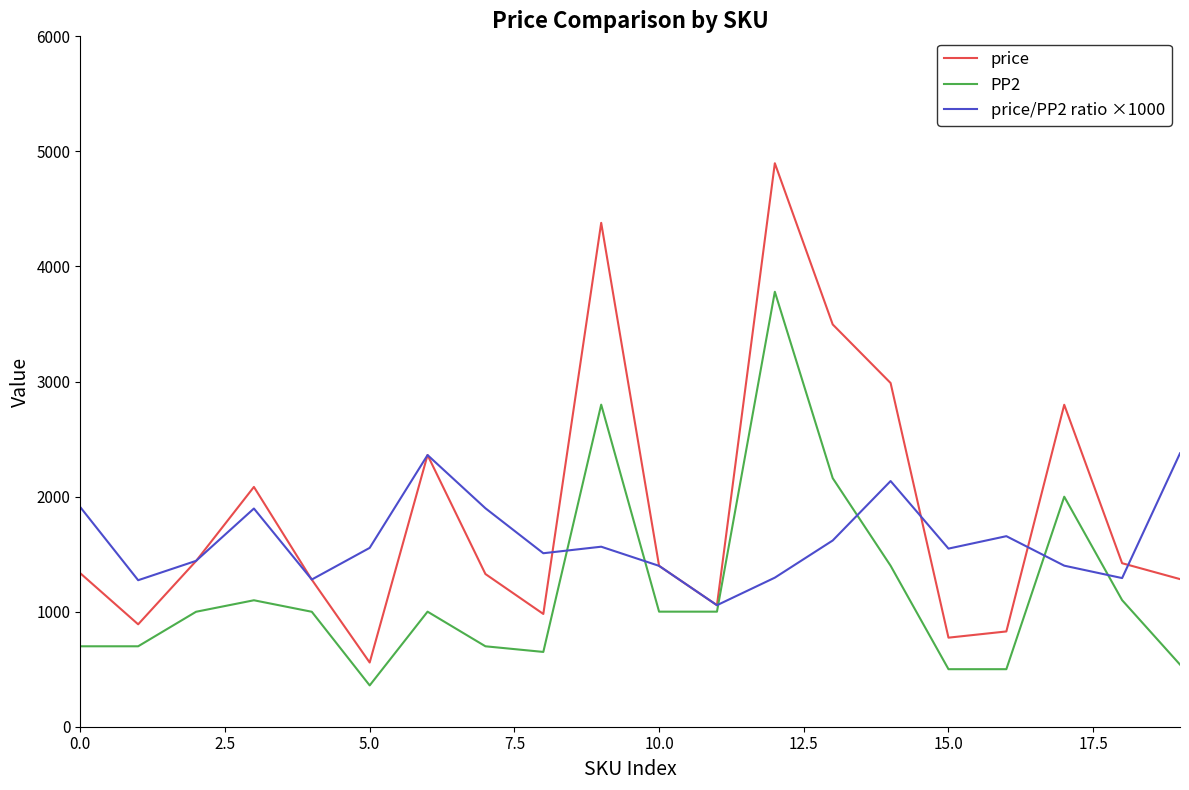

How many series are shown in this chart?

3